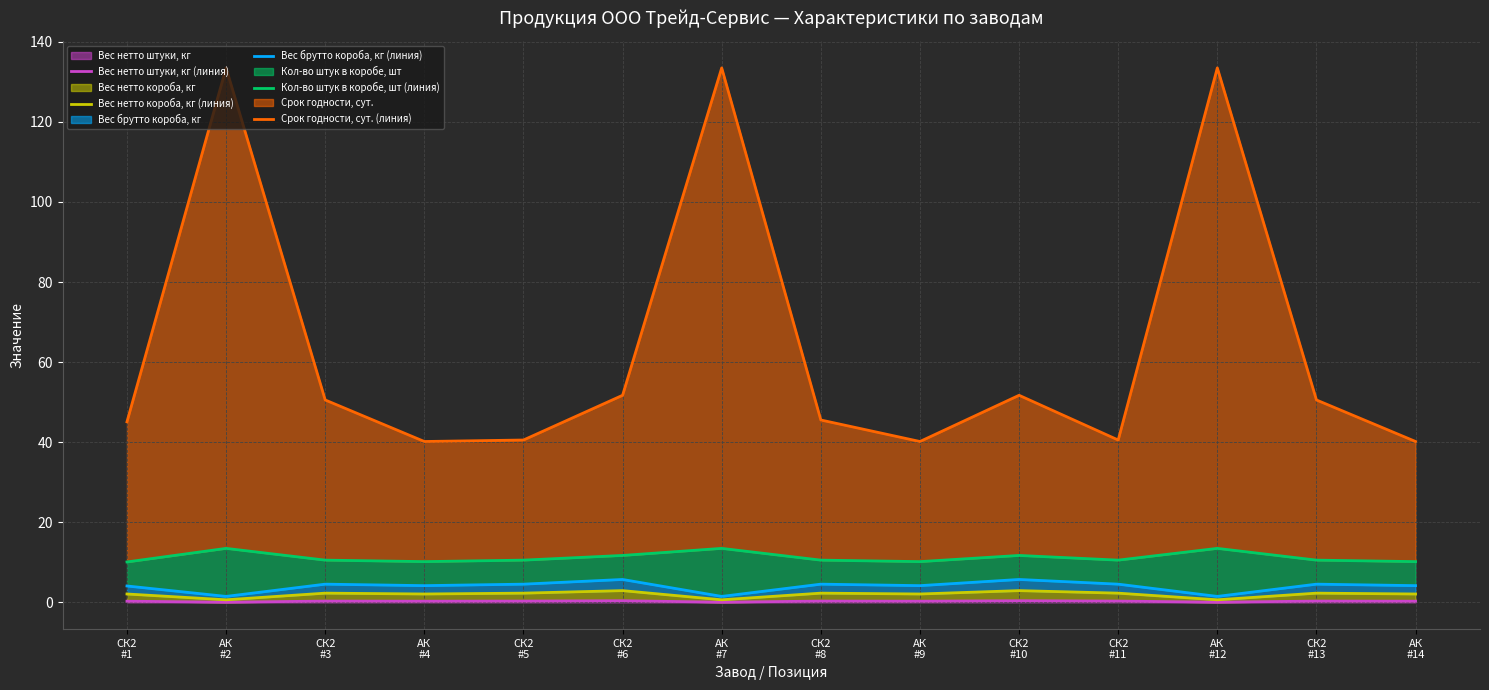

Is it true that Срок годности, сут. (линия) equals 40.2 at АК
#4?

True